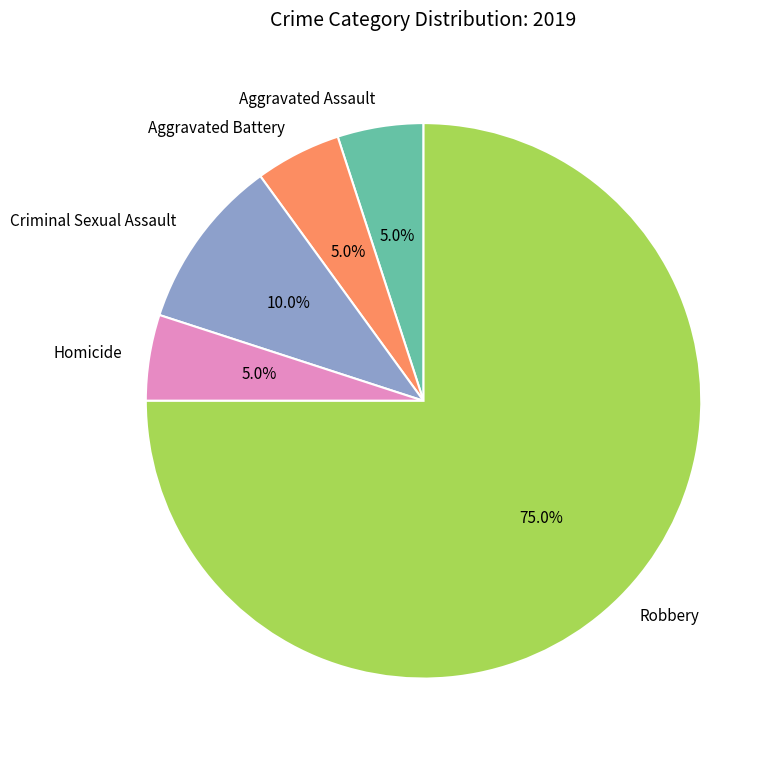

Which category accounts for the majority?

Robbery